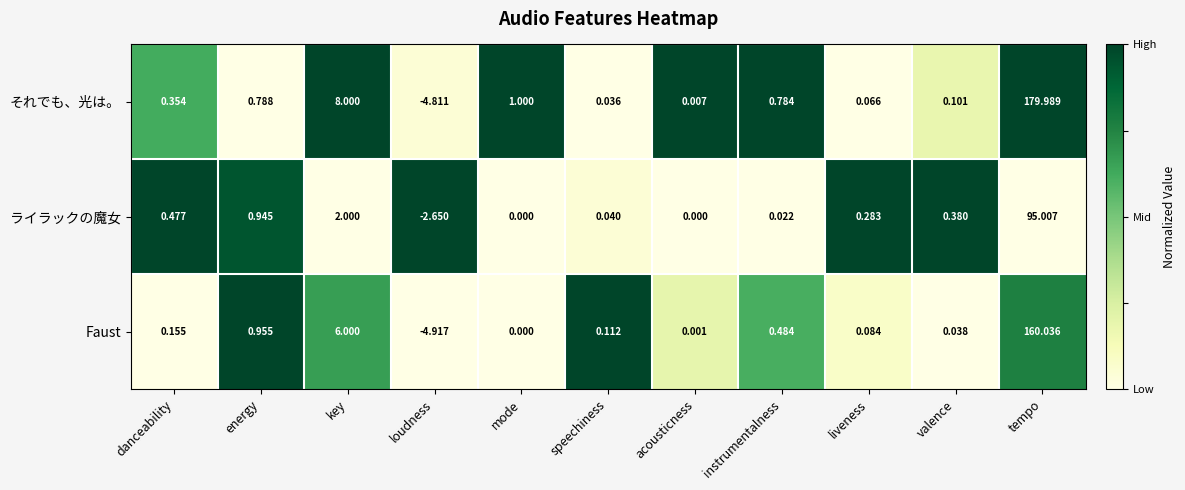

Where is それでも、光は。 nearest to the value 87?

key